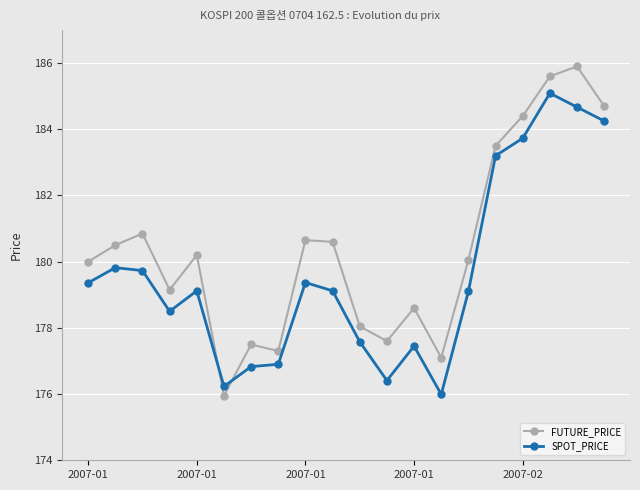

True or false: FUTURE_PRICE has more than 0 points higher than both neighbors.

True